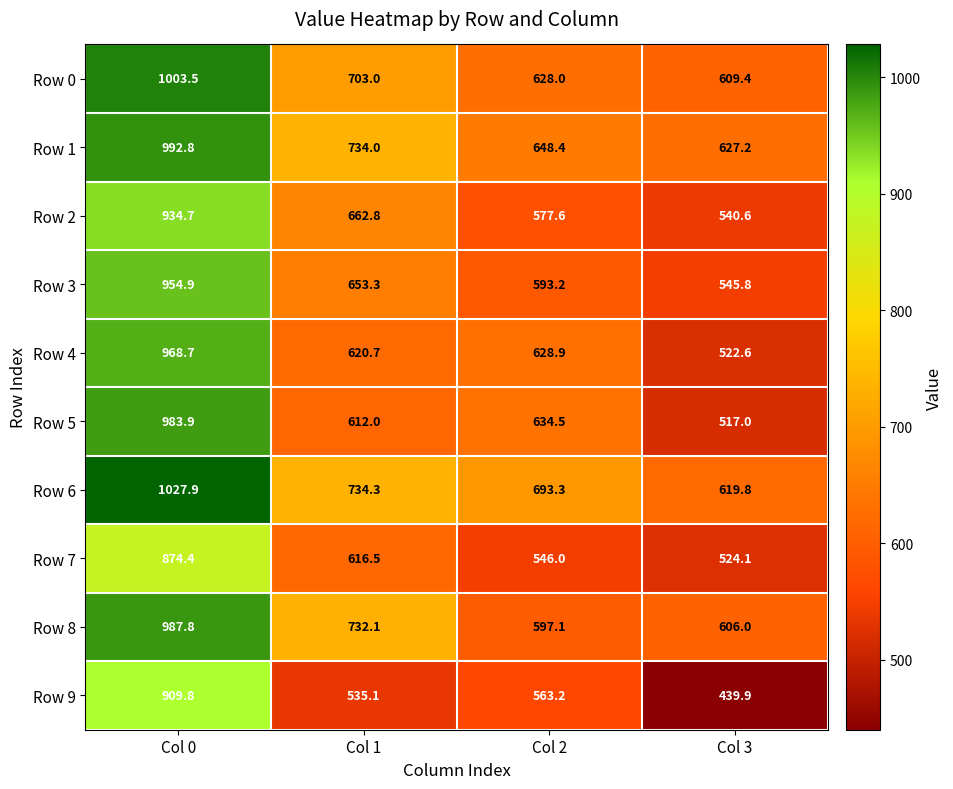

The value of Row 7 at Col 1 is 244.4. True or false?

False